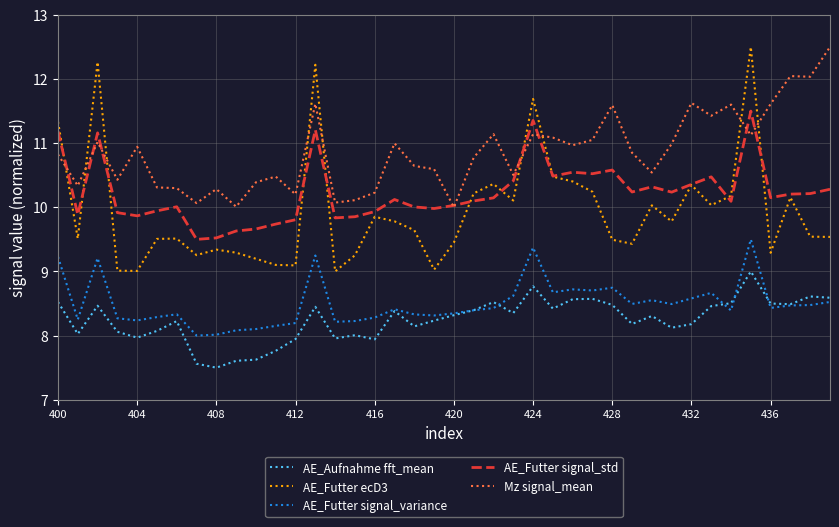

How many times do AE_Futter ecD3 and Mz signal_mean cross each other?

9